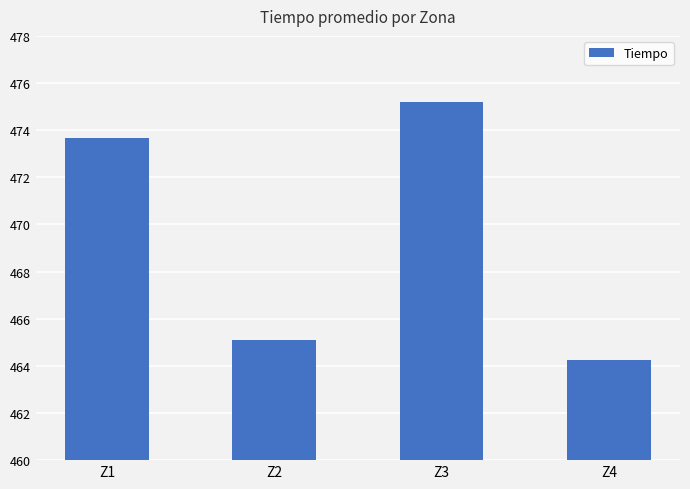

What is the greatest value displayed?

475.2